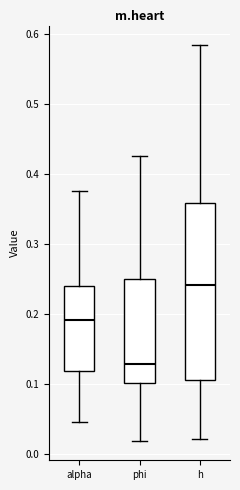

Reading left to right, read every box against the y-axis: the position of its median line, the range the box covers, and the ends of its whiskers. The values are not printed on the chart, so give them approximately, as read against the axis.

alpha: median 0.19, box 0.12 to 0.24, whiskers 0.05 to 0.38
phi: median 0.13, box 0.10 to 0.25, whiskers 0.02 to 0.43
h: median 0.24, box 0.11 to 0.36, whiskers 0.02 to 0.58